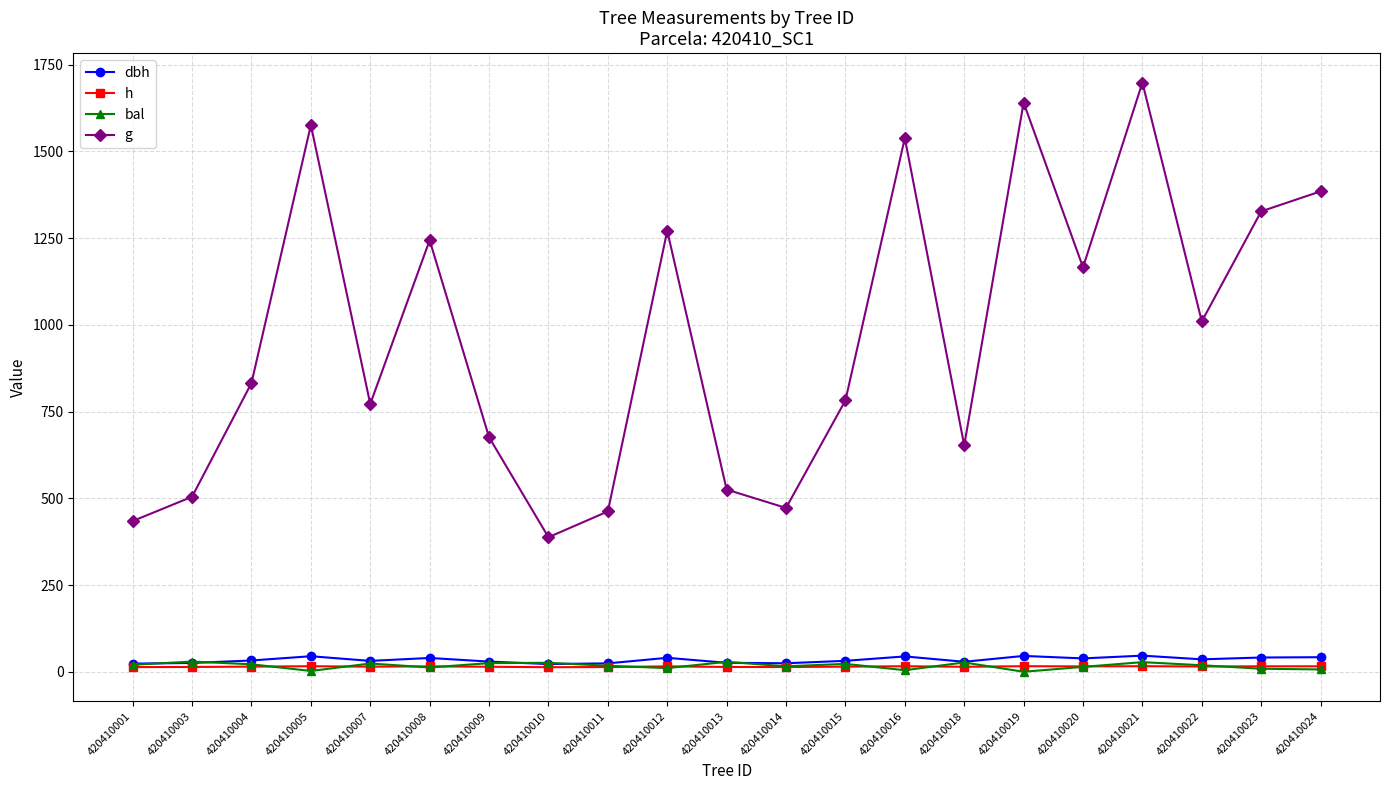

What is the difference between the g values at 420410001 and 420410008?

809.7